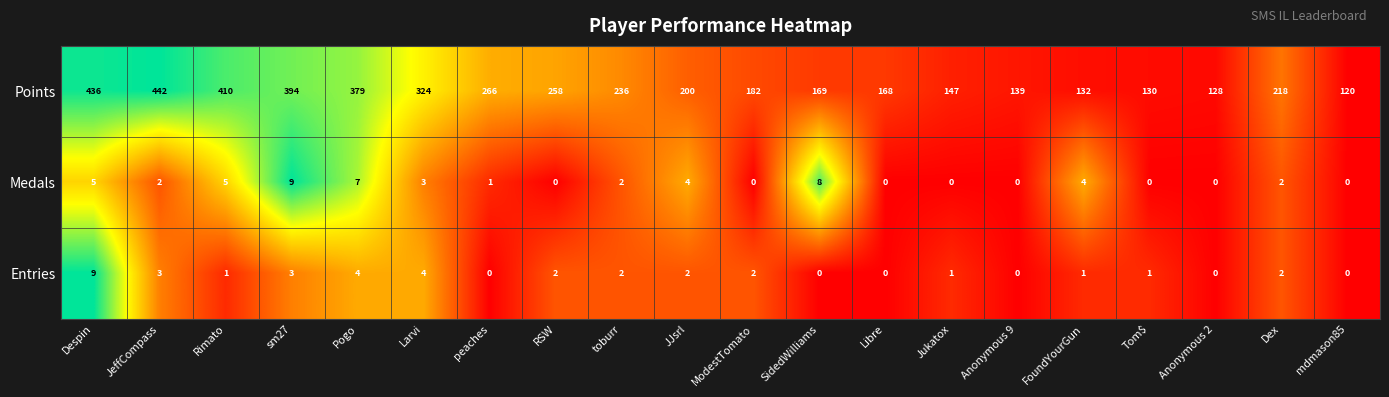

What is the sum of all Medals values?

52